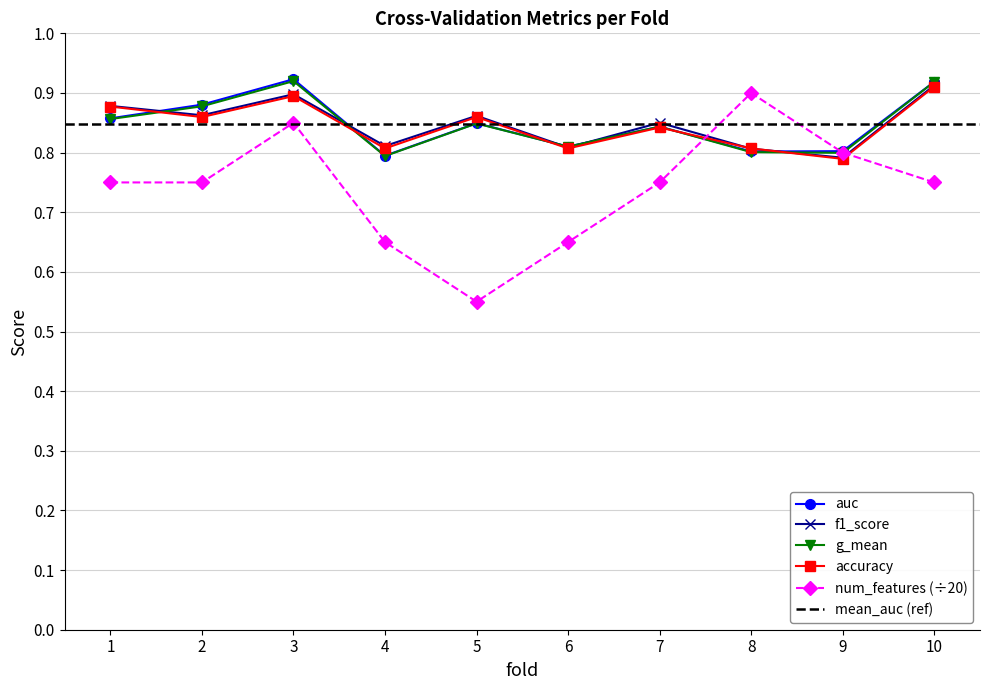

Reading left to right, what are all the values shown in this chart?

accuracy: 0.9	0.9	0.9	0.8	0.9	0.8	0.8	0.8	0.8	0.9
auc: 0.9	0.9	0.9	0.8	0.8	0.8	0.8	0.8	0.8	0.9
f1_score: 0.9	0.9	0.9	0.8	0.9	0.8	0.9	0.8	0.8	0.9
g_mean: 0.9	0.9	0.9	0.8	0.8	0.8	0.8	0.8	0.8	0.9
num_features: 0.8	0.8	0.8	0.7	0.6	0.7	0.8	0.9	0.8	0.8